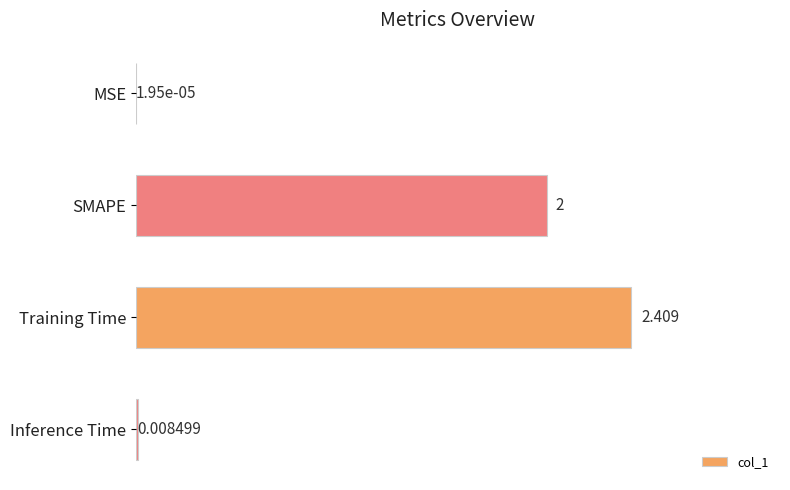

Which has a higher value, Training Time or Inference Time?

Training Time